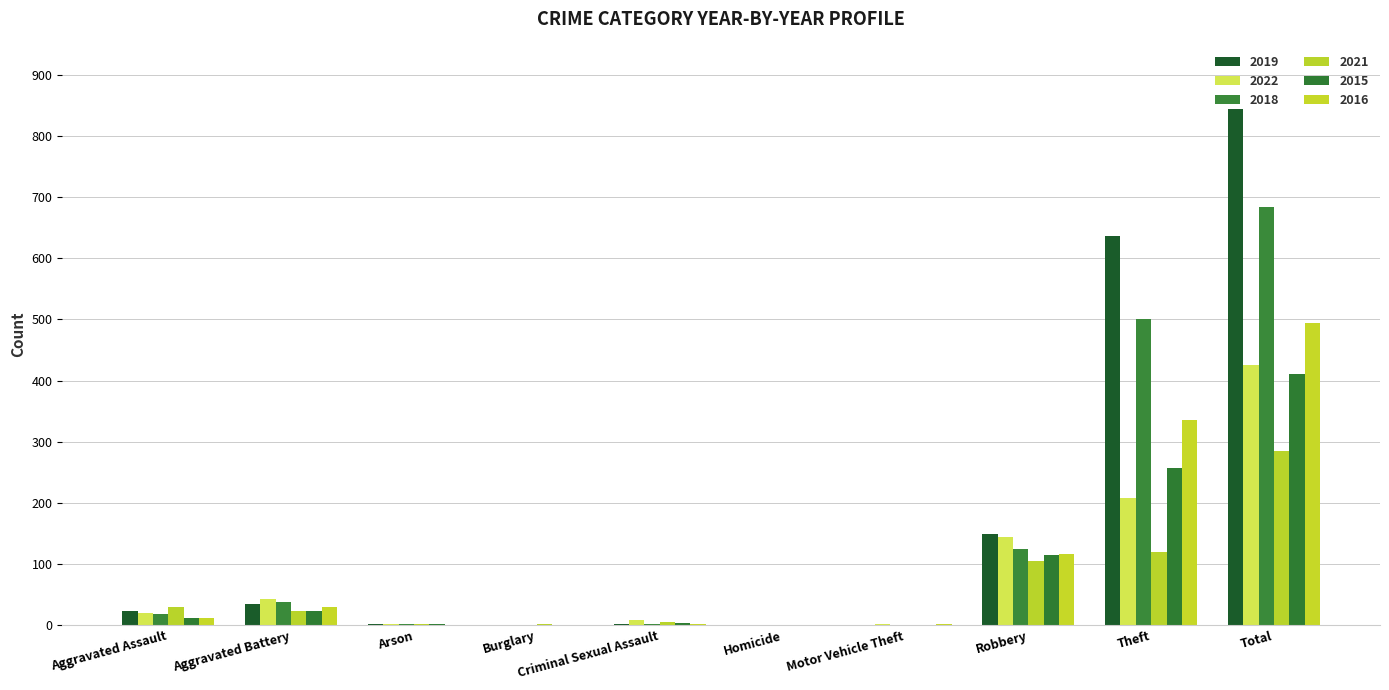

How many data points does each series have?

10